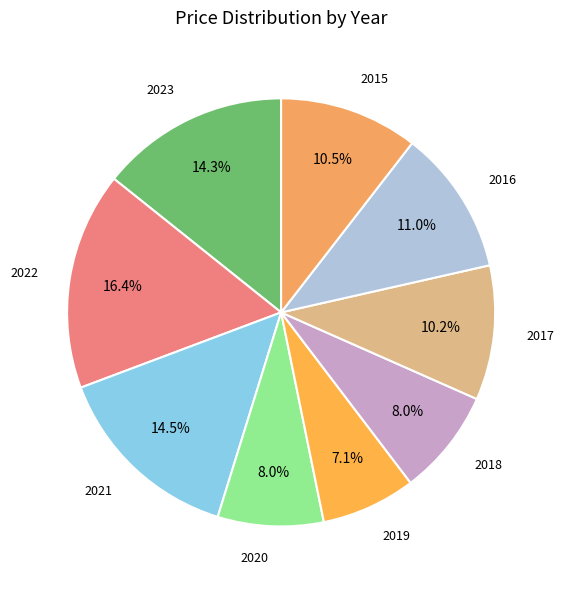

Is there a majority slice in this chart?

No